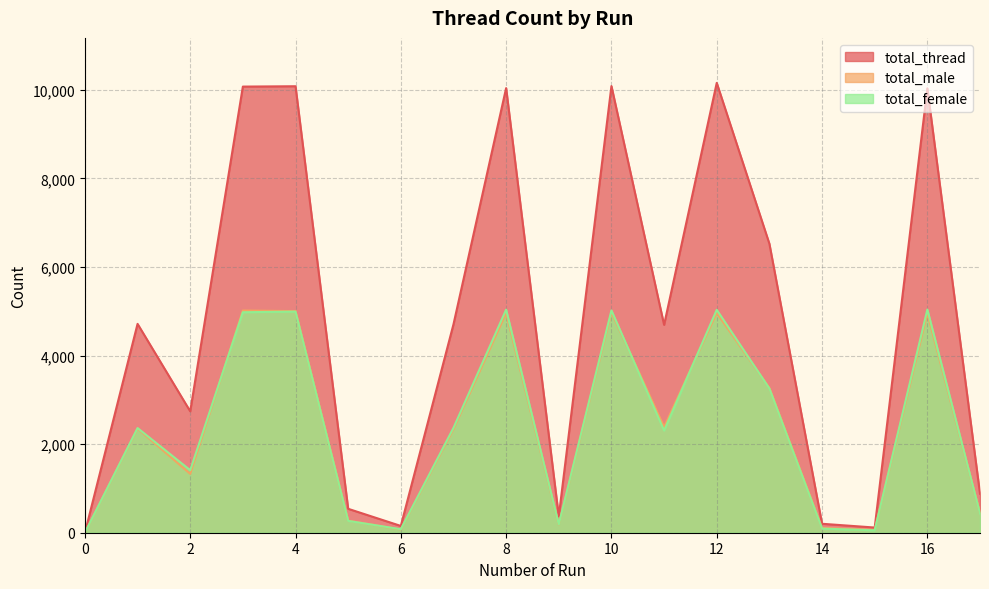

Count the number of data series in this chart.

3